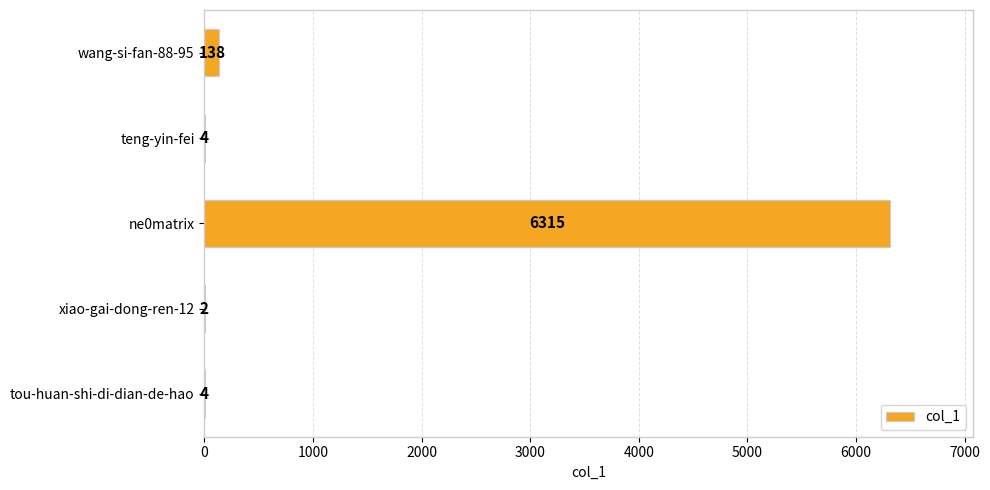

How many categories are shown in the chart?

5